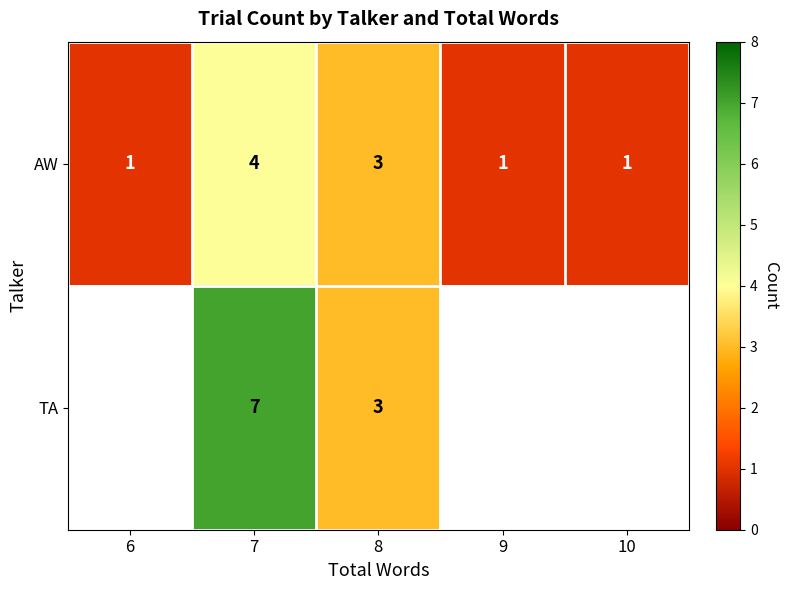

Is it true that AW equals 2 at 8?

False